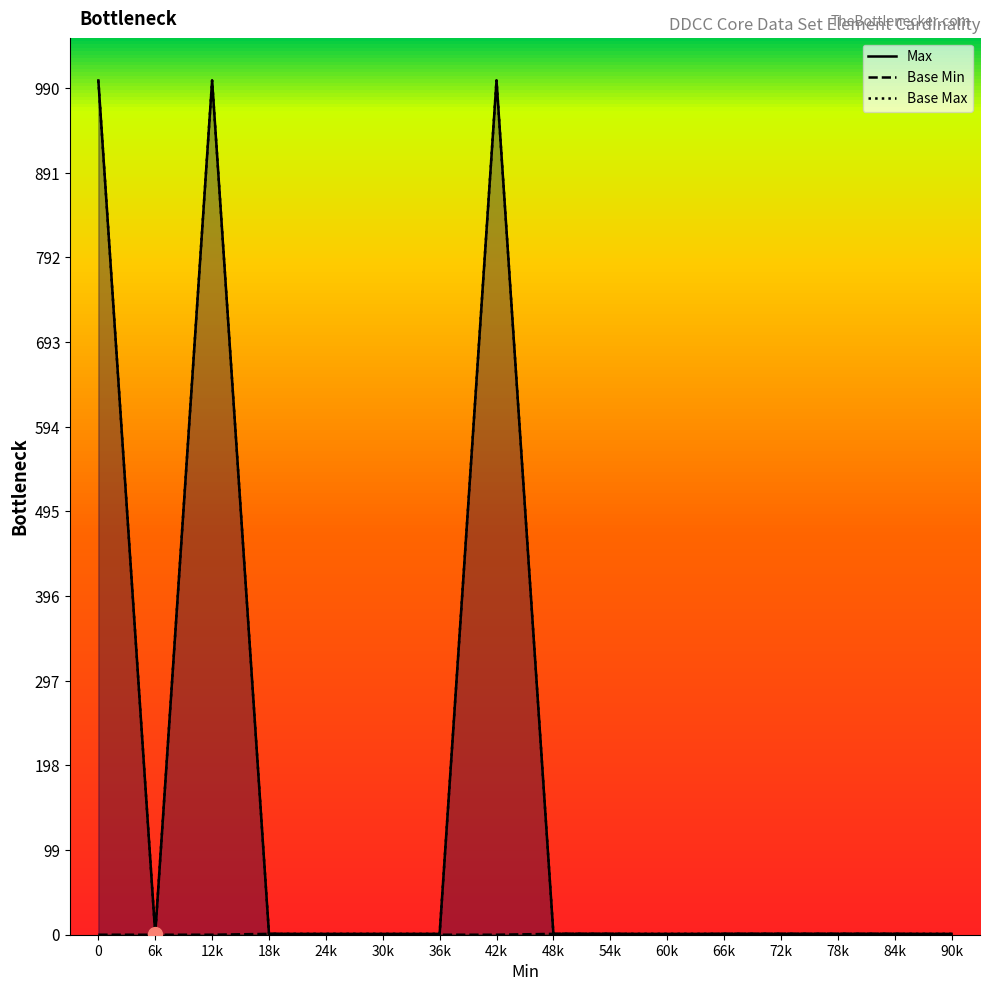

At how many categories does at least one series exceed 944?

3